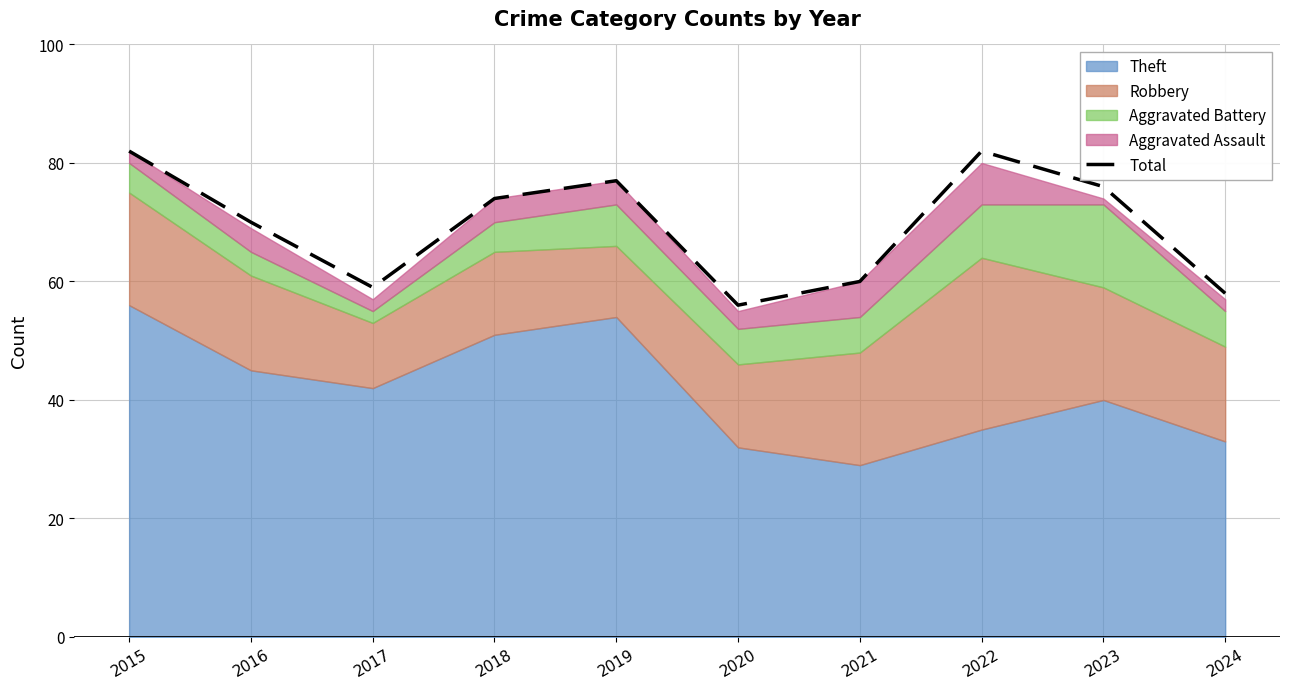

Count the number of values greater than 74.

4